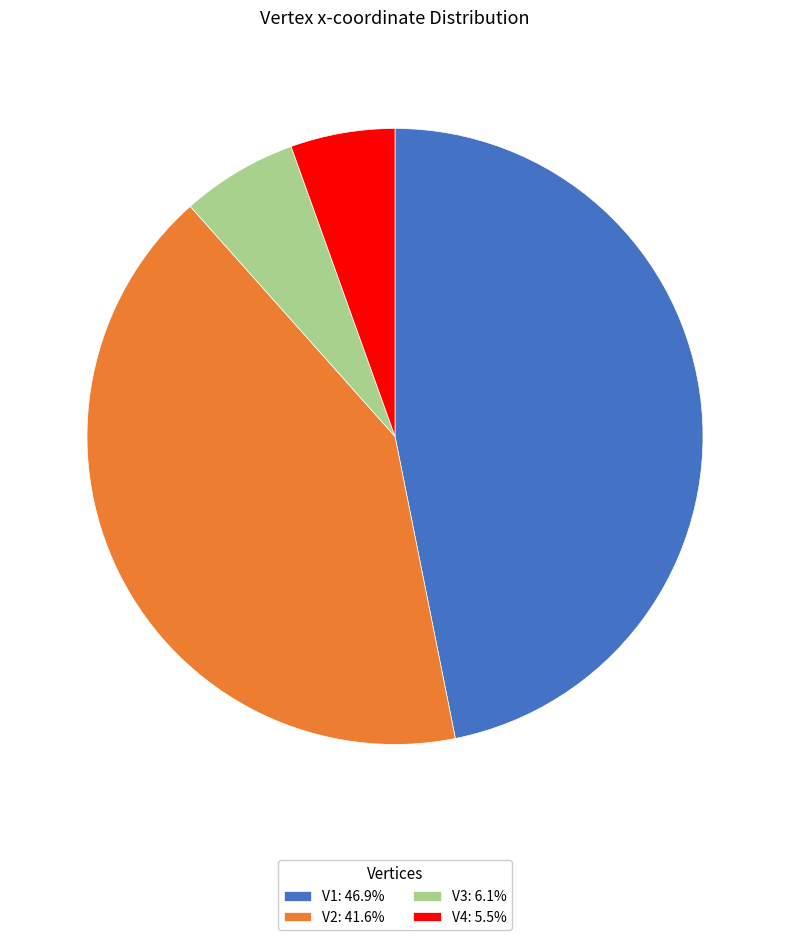

Do V3 and V4 together represent more than half of the pie?

No